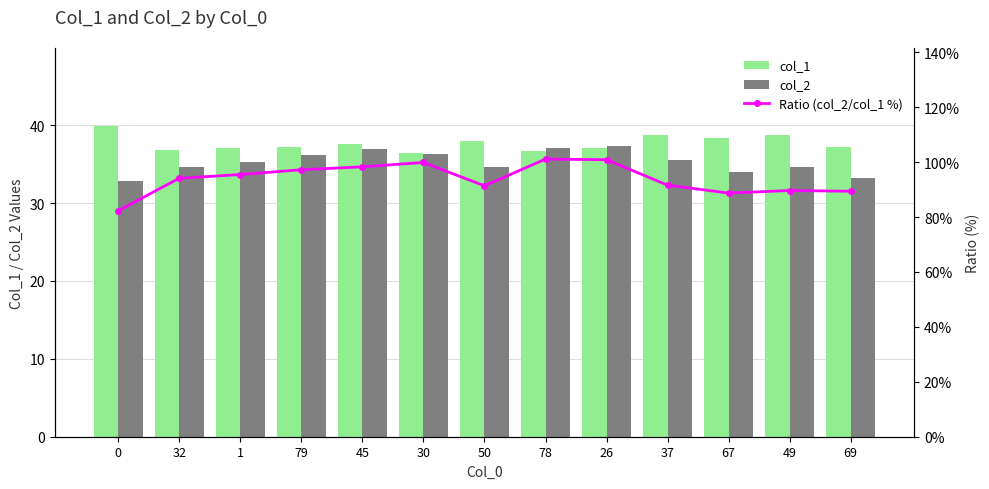

What is the approximate value of col_2 at 67?

34.0